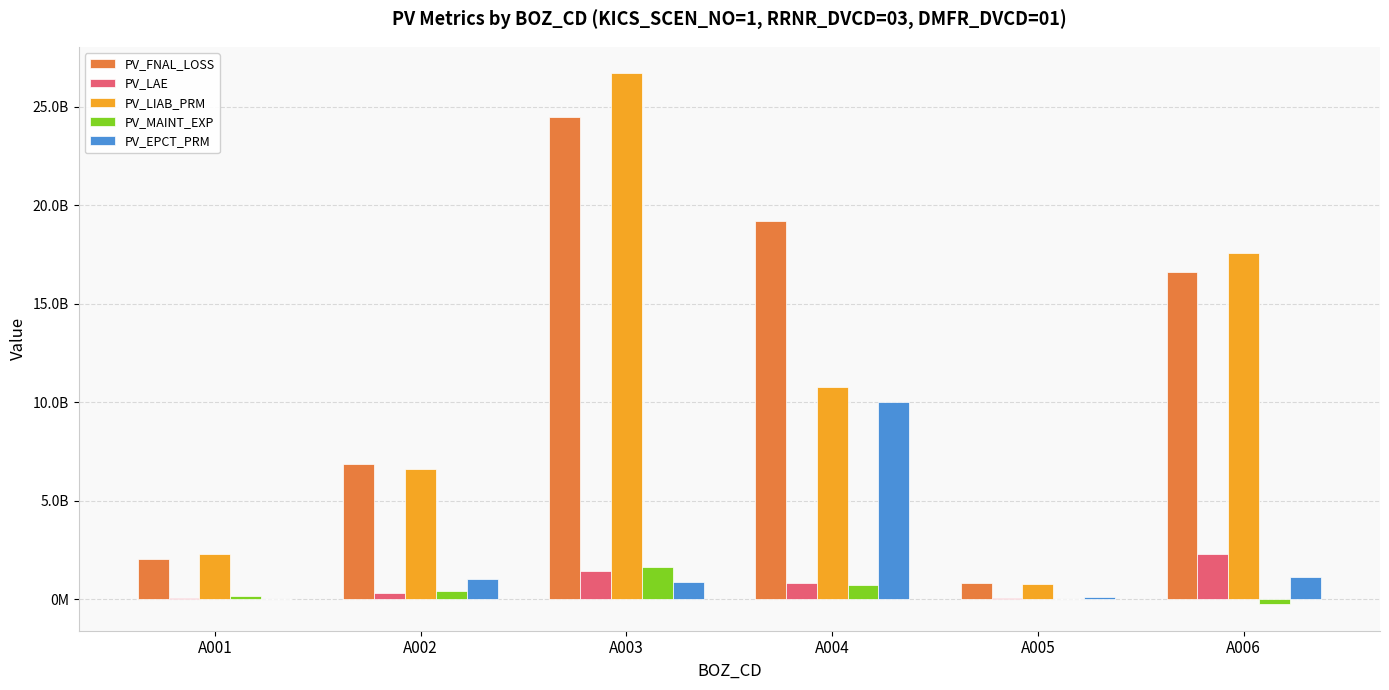

What are all the series names shown in the legend?

PV_FNAL_LOSS, PV_LAE, PV_LIAB_PRM, PV_MAINT_EXP, PV_EPCT_PRM